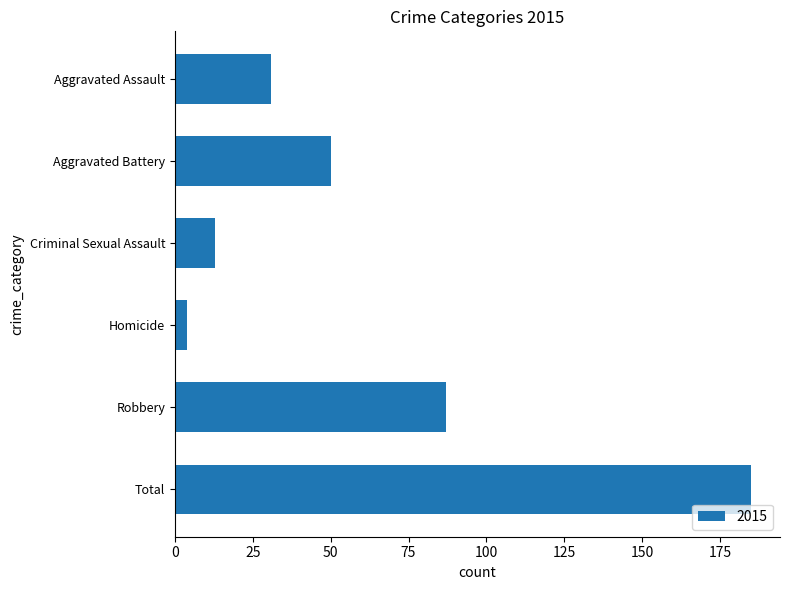

Reading top to bottom, what are all the values shown in this chart?

Aggravated Assault=31	Aggravated Battery=50	Criminal Sexual Assault=13	Homicide=4	Robbery=87	Total=185